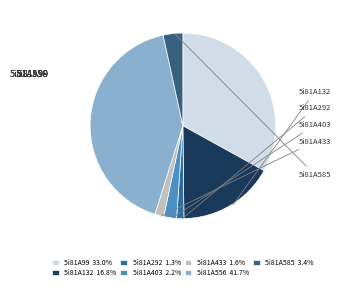

Is there any slice that represents more than half of the pie?

No